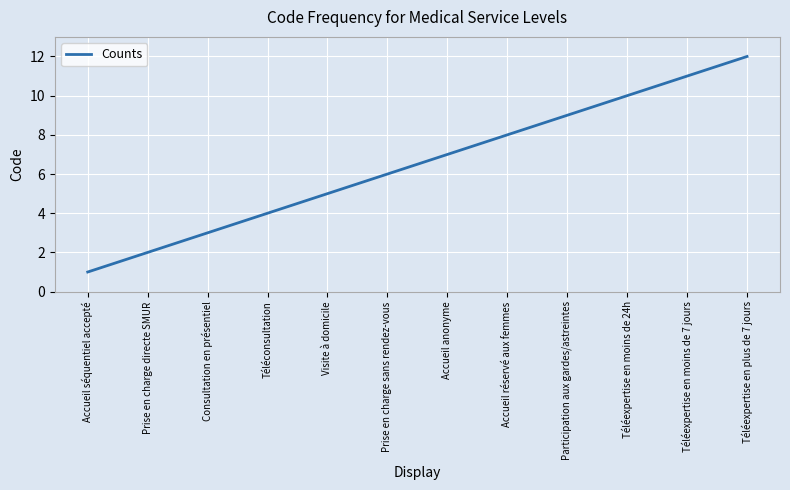

Is this an area chart (filled region under the line)?

No